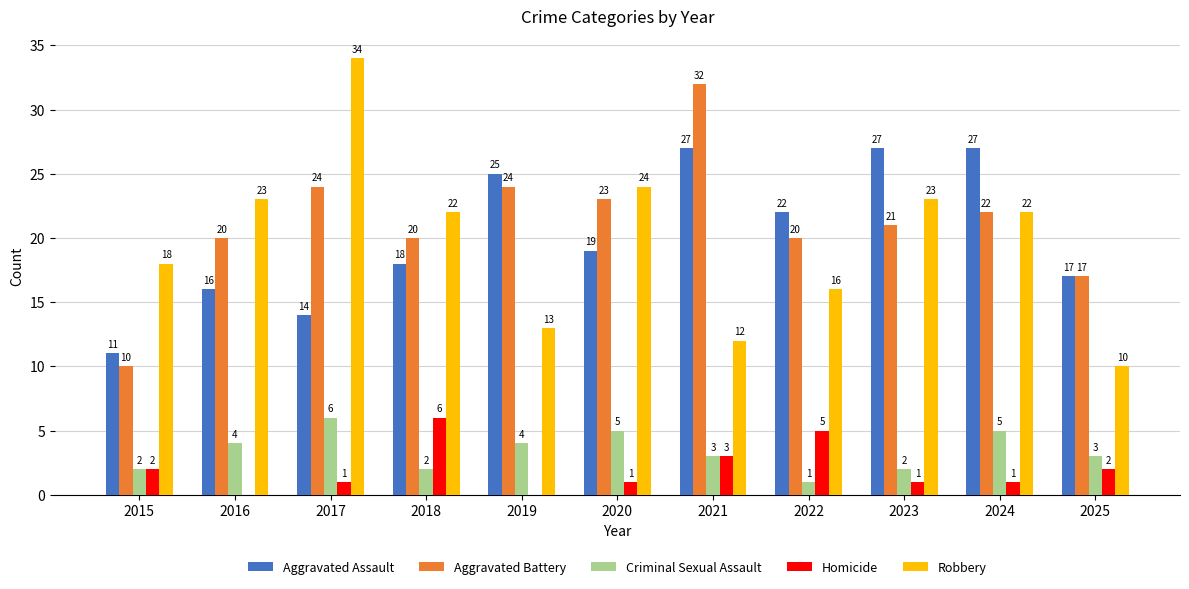

What is the total value across all series at 2022?

64